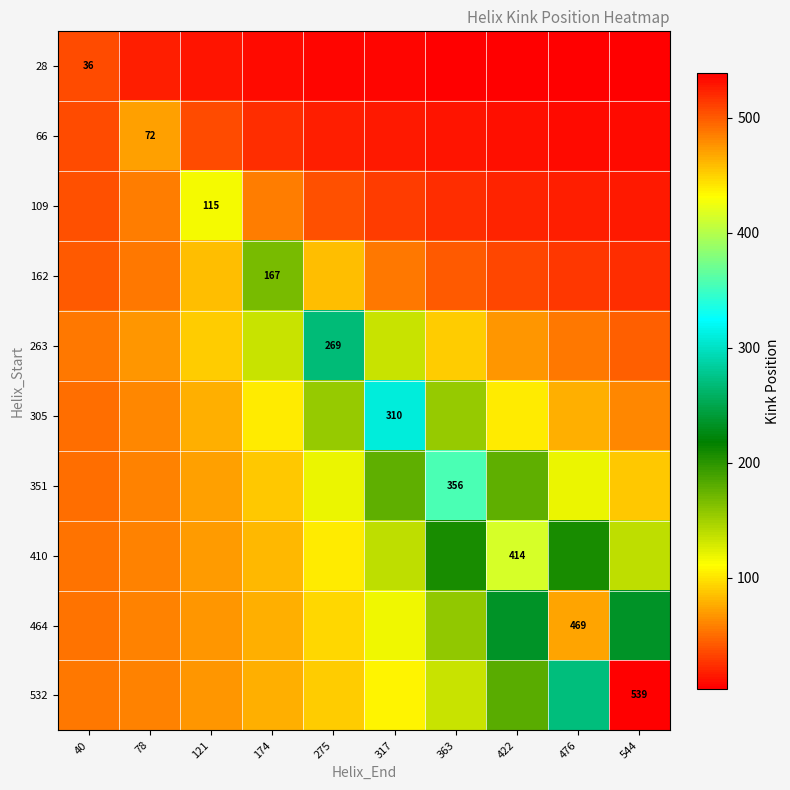

What is the sum of the 66 values at 121 and 317?

50.4